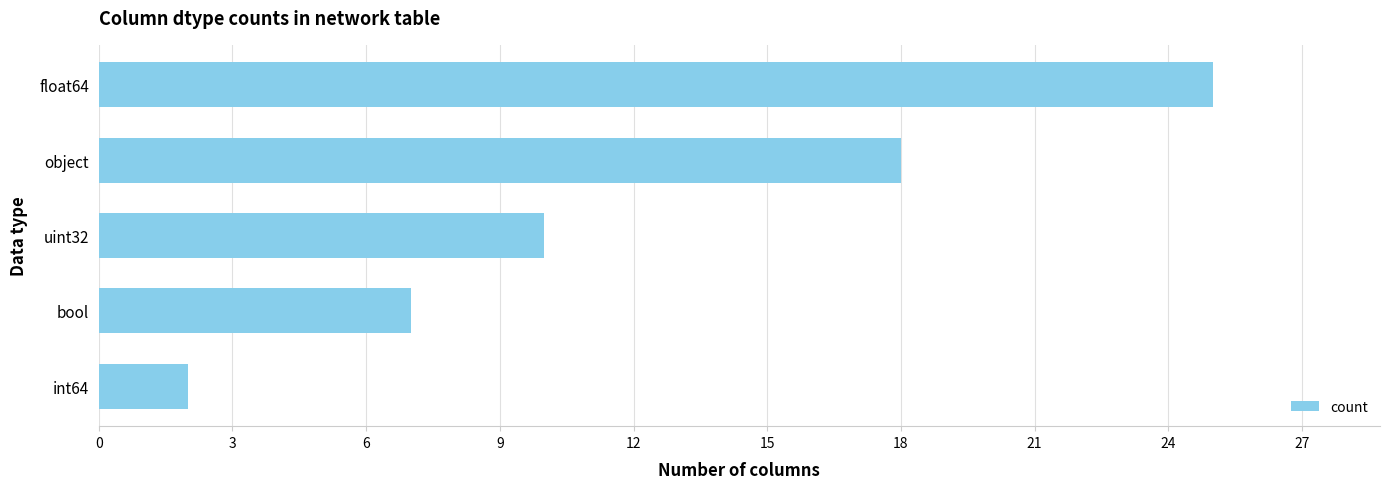

What is the maximum value shown in the chart?

25